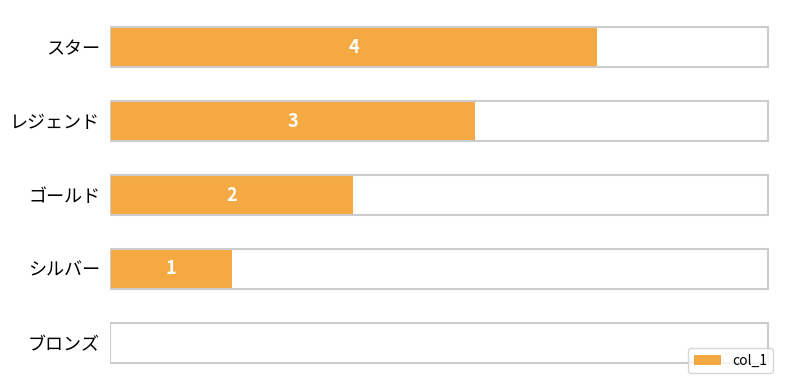

What is the maximum value shown in the chart?

4